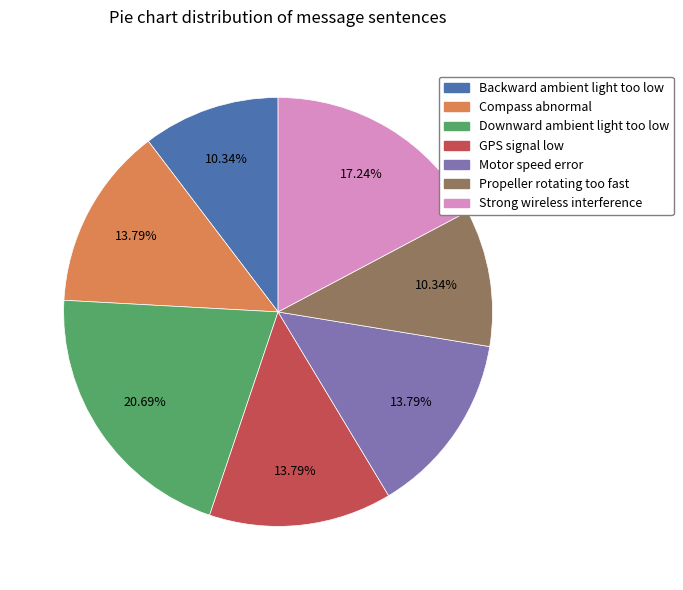

Count the number of slices in the pie.

7